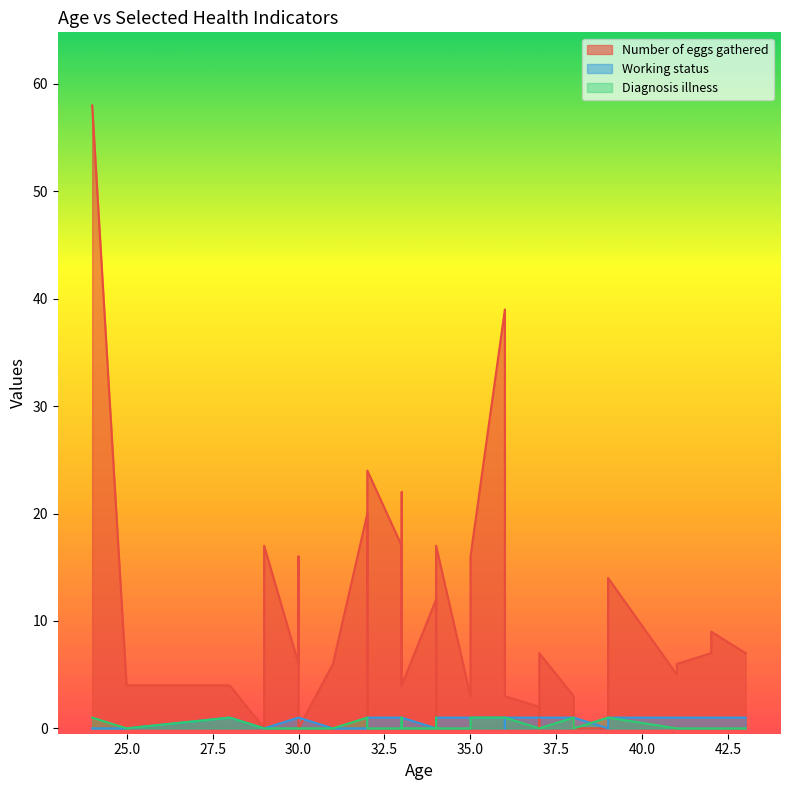

Between 39 and 36, which is larger?

36